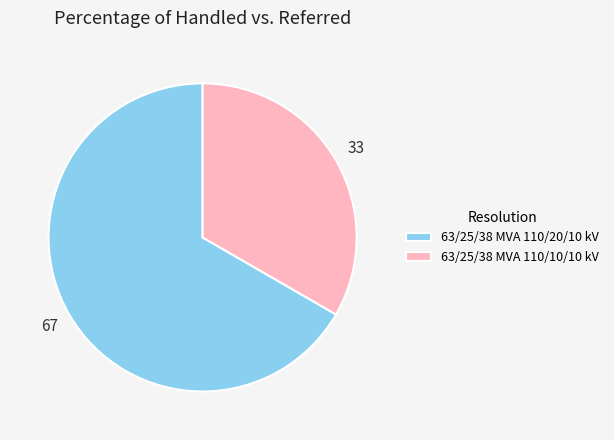

Is there a majority slice in this chart?

Yes